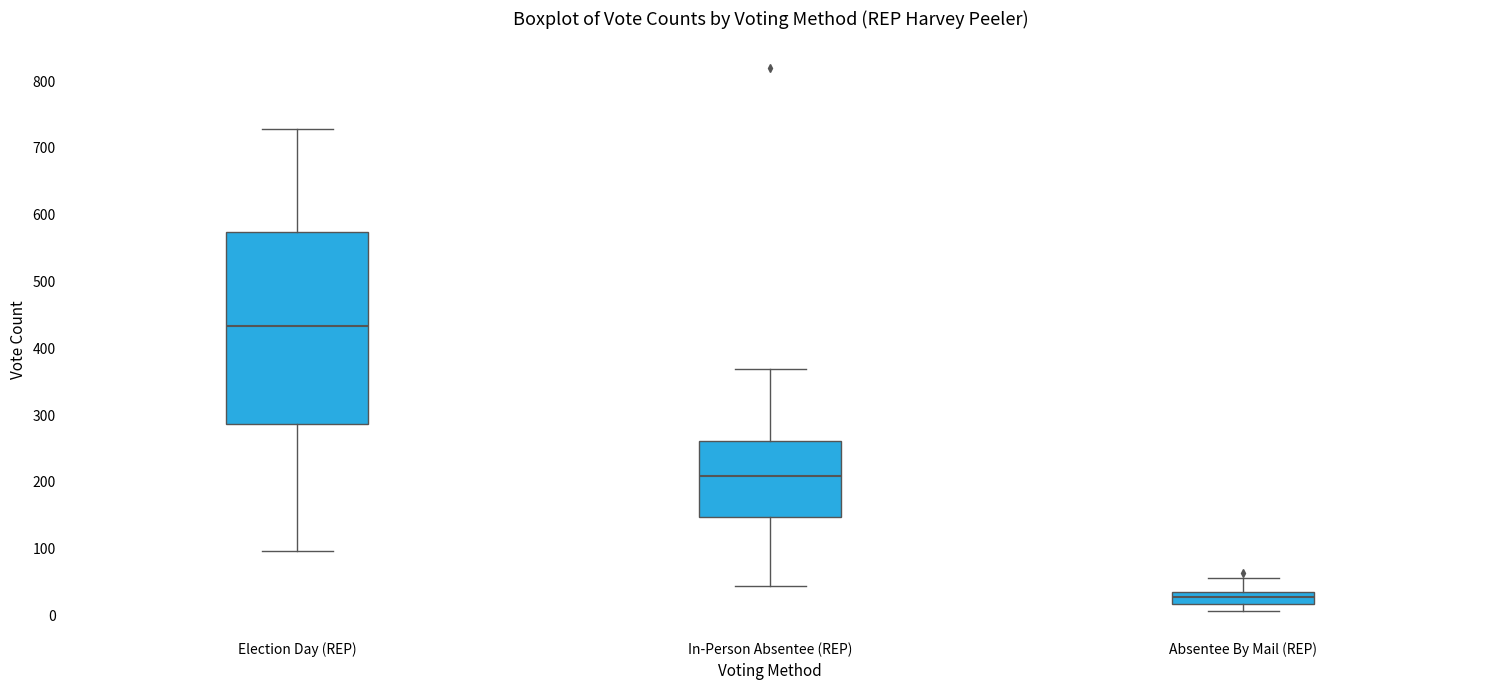

Which box is the tallest, from its lower edge to its upper edge?

Election Day (REP)